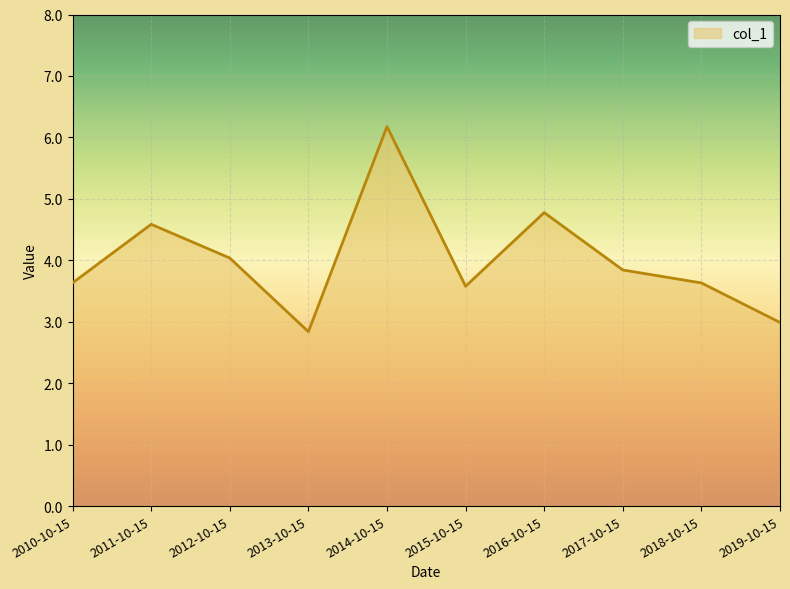

Read the value at 2016-10-15.

4.8